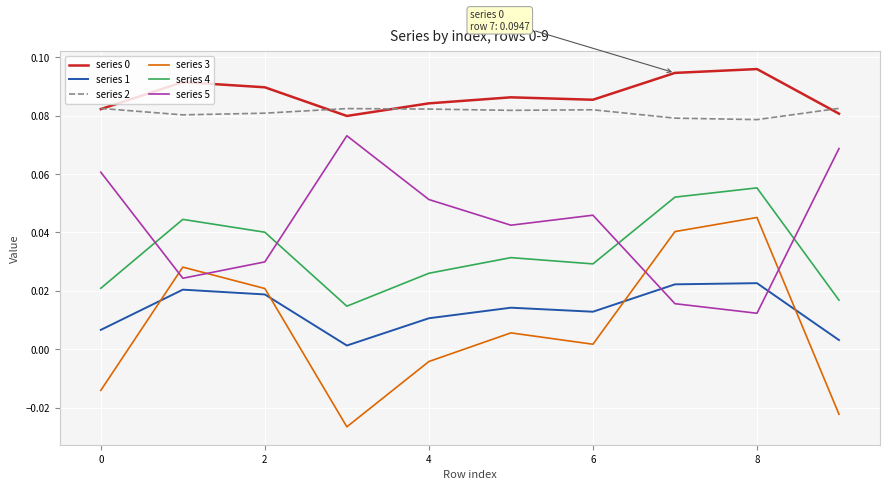

True or false: series 0 has more than 1 interior local peaks.

True